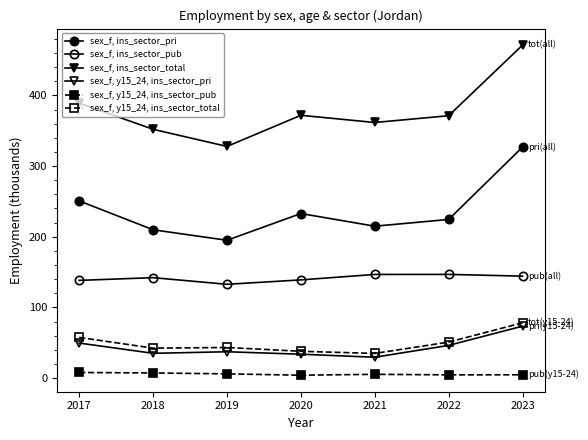

True or false: sex_f, y15_24, ins_sector_total and sex_f, ins_sector_pub intersect in this chart.

False